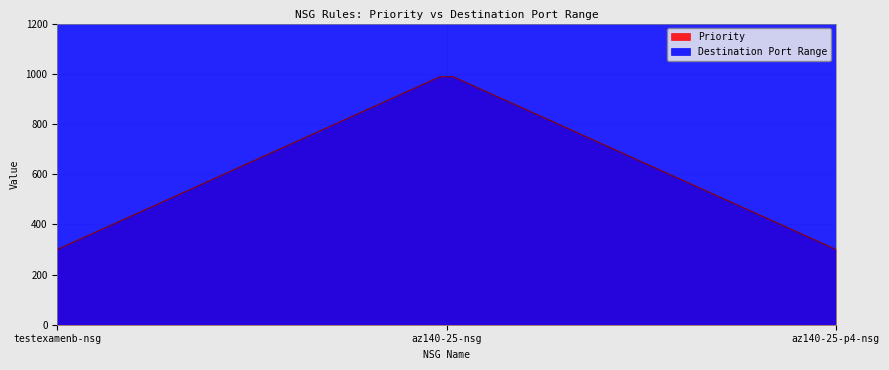

Rank the series at az140-25-p4-nsg from lowest to highest value.

Priority, Destination Port Range